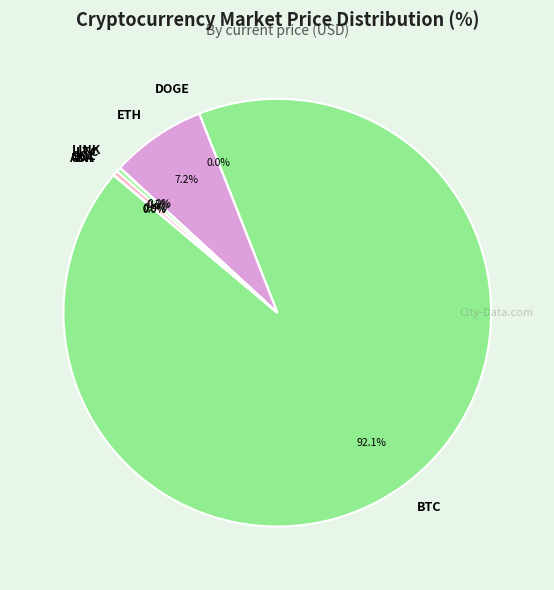

Which has a higher value, SOL or ETH?

ETH